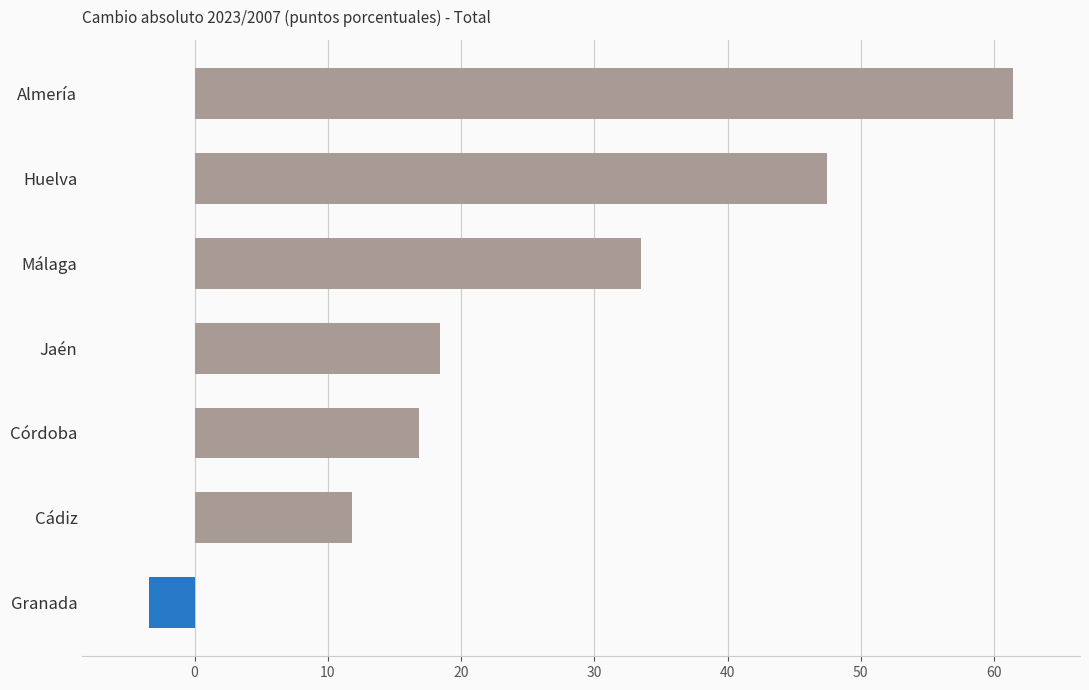

Rank the categories by value from lowest to highest.

Granada, Cádiz, Córdoba, Jaén, Málaga, Huelva, Almería